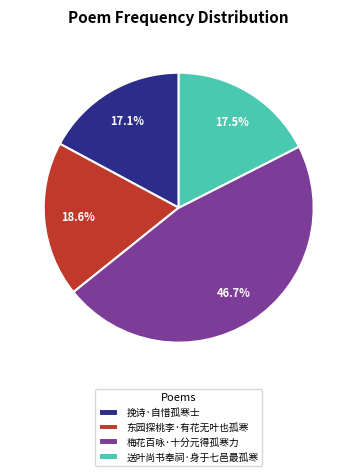

To the nearest percent, what is the average slice percentage?

25%